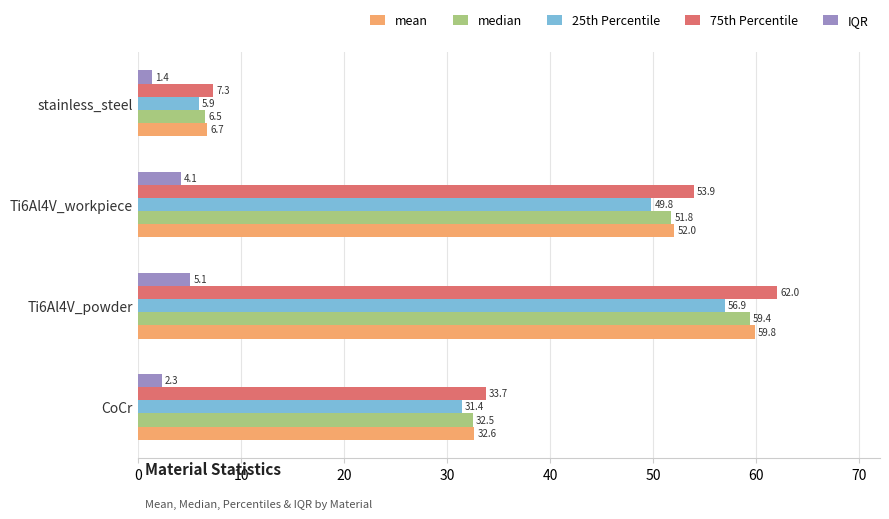

True or false: mean has a value of 32.6 at CoCr.

True